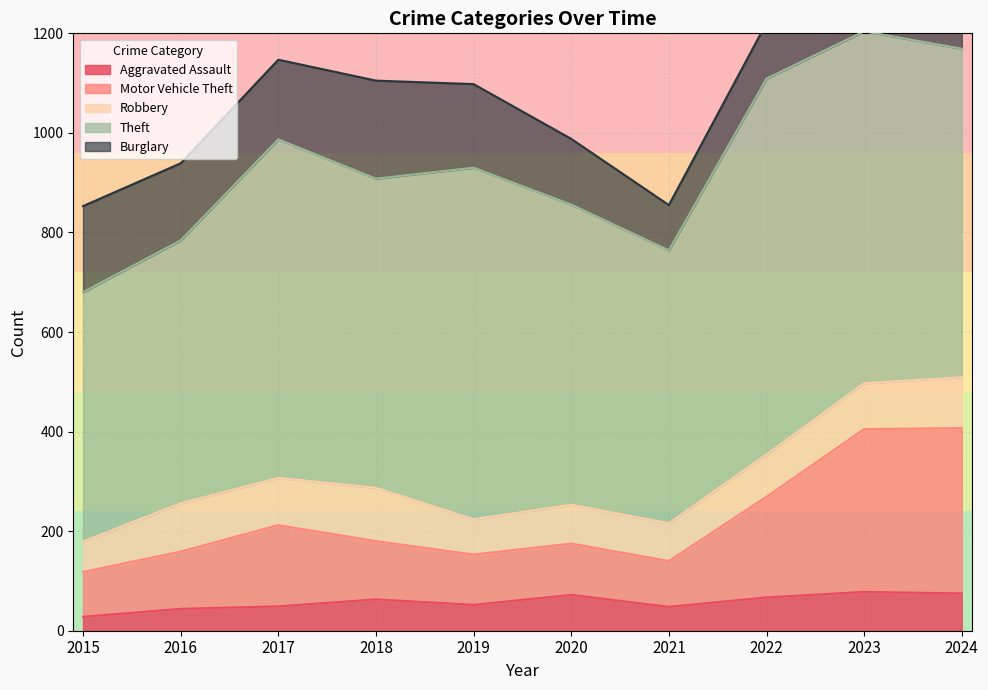

What are all the series names shown in the legend?

Aggravated Assault, Motor Vehicle Theft, Robbery, Theft, Burglary